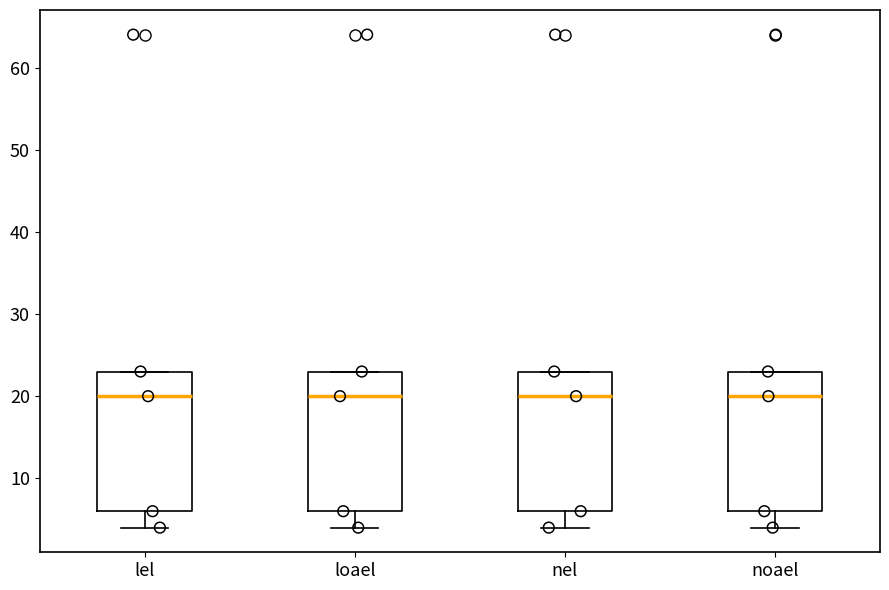

Reading left to right, transcribe this box plot: for each box, give where its median line is, the range the box spans, and where its two whiskers end, as read against the y-axis. The values are not printed on the chart, so give them approximately, as read against the axis.

lel: median 20, box 6 to 23, whiskers 4 to 23
loael: median 20, box 6 to 23, whiskers 4 to 23
nel: median 20, box 6 to 23, whiskers 4 to 23
noael: median 20, box 6 to 23, whiskers 4 to 23